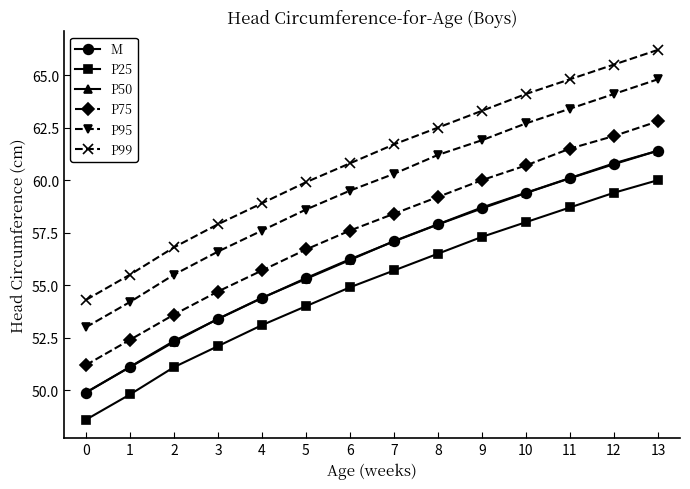

At how many categories does at least one series exceed 64?

4